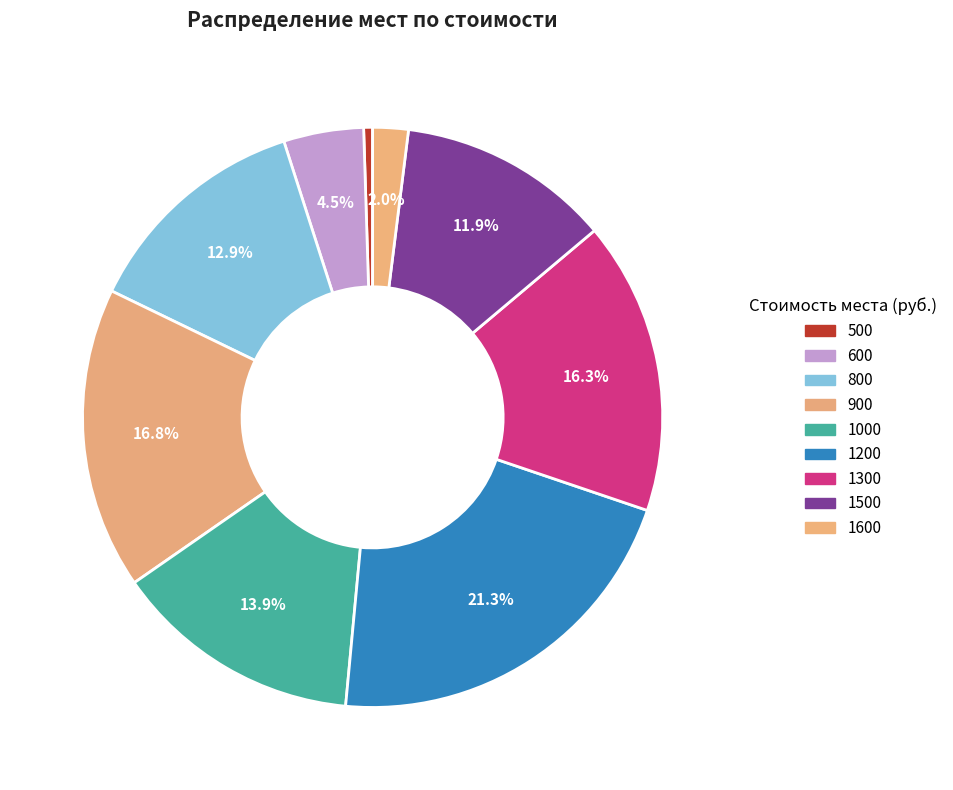

Is there a majority slice in this chart?

No